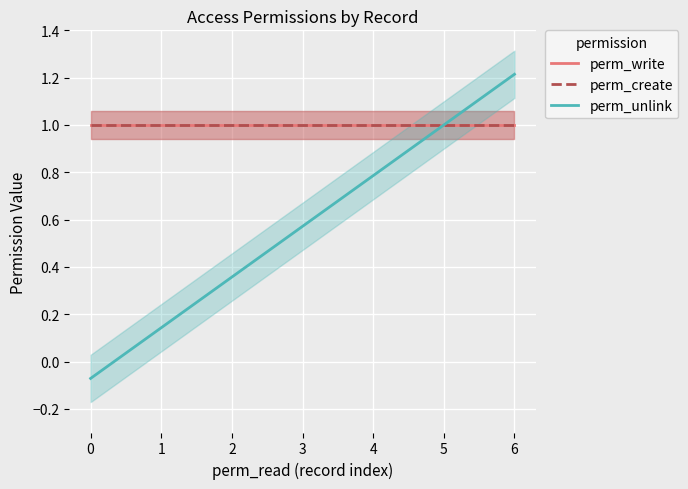

What is the value of the perm_unlink point at the 7th from the left?

1.2